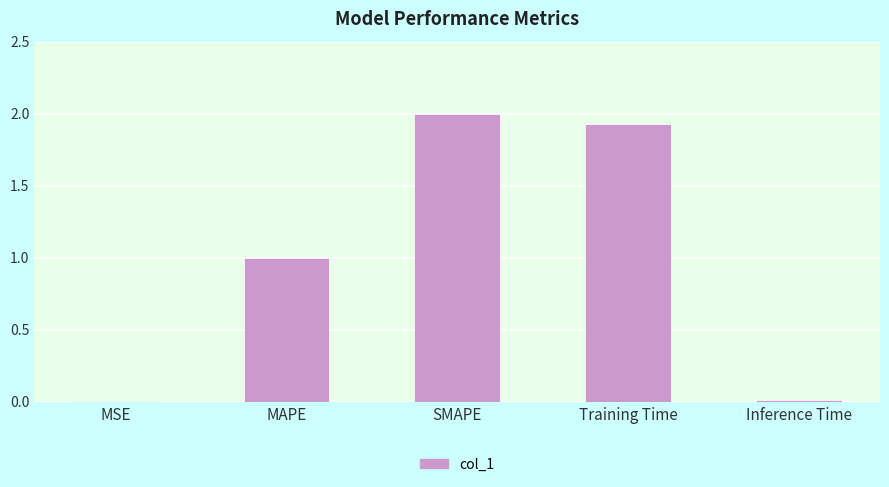

How many values exceed 1?

3